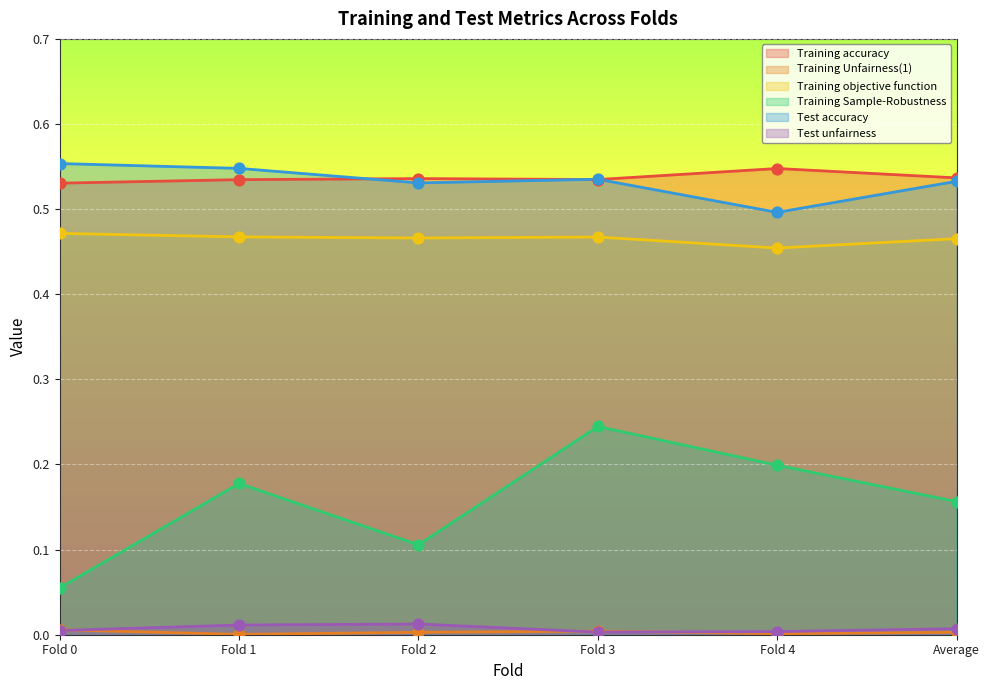

Which series has the largest total across all categories?

Training accuracy